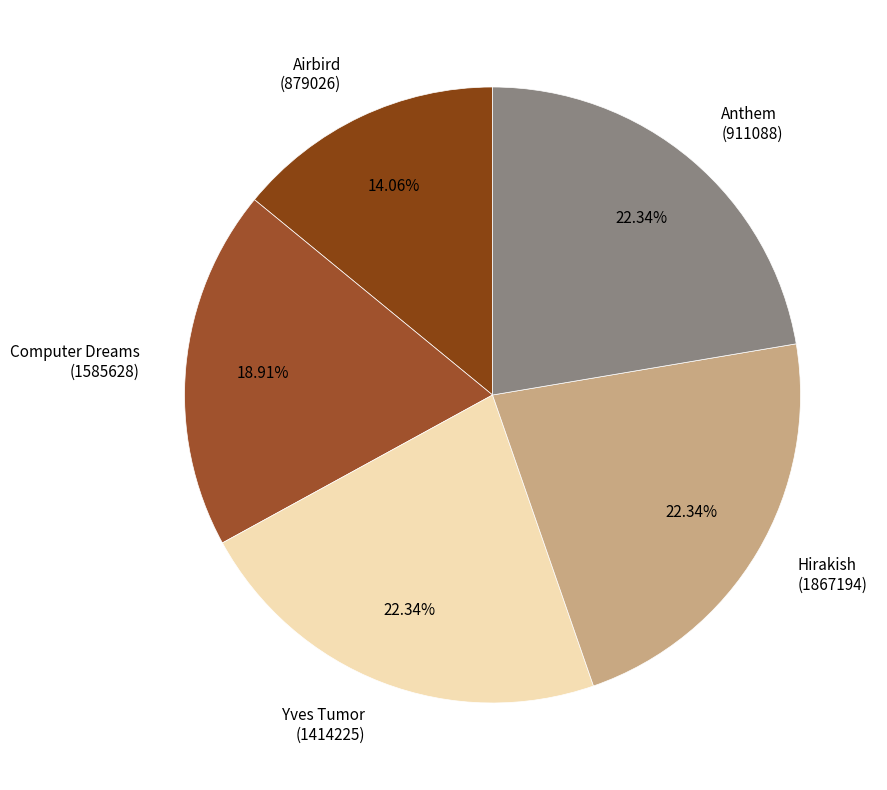

What is the ratio of the value at Yves Tumor (1414225) to the value at Hirakish (1867194)?

1.0